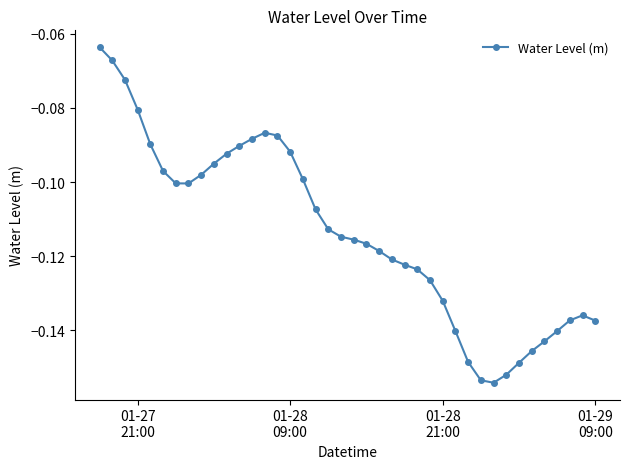

True or false: the data has more than 0 interior local peaks.

True